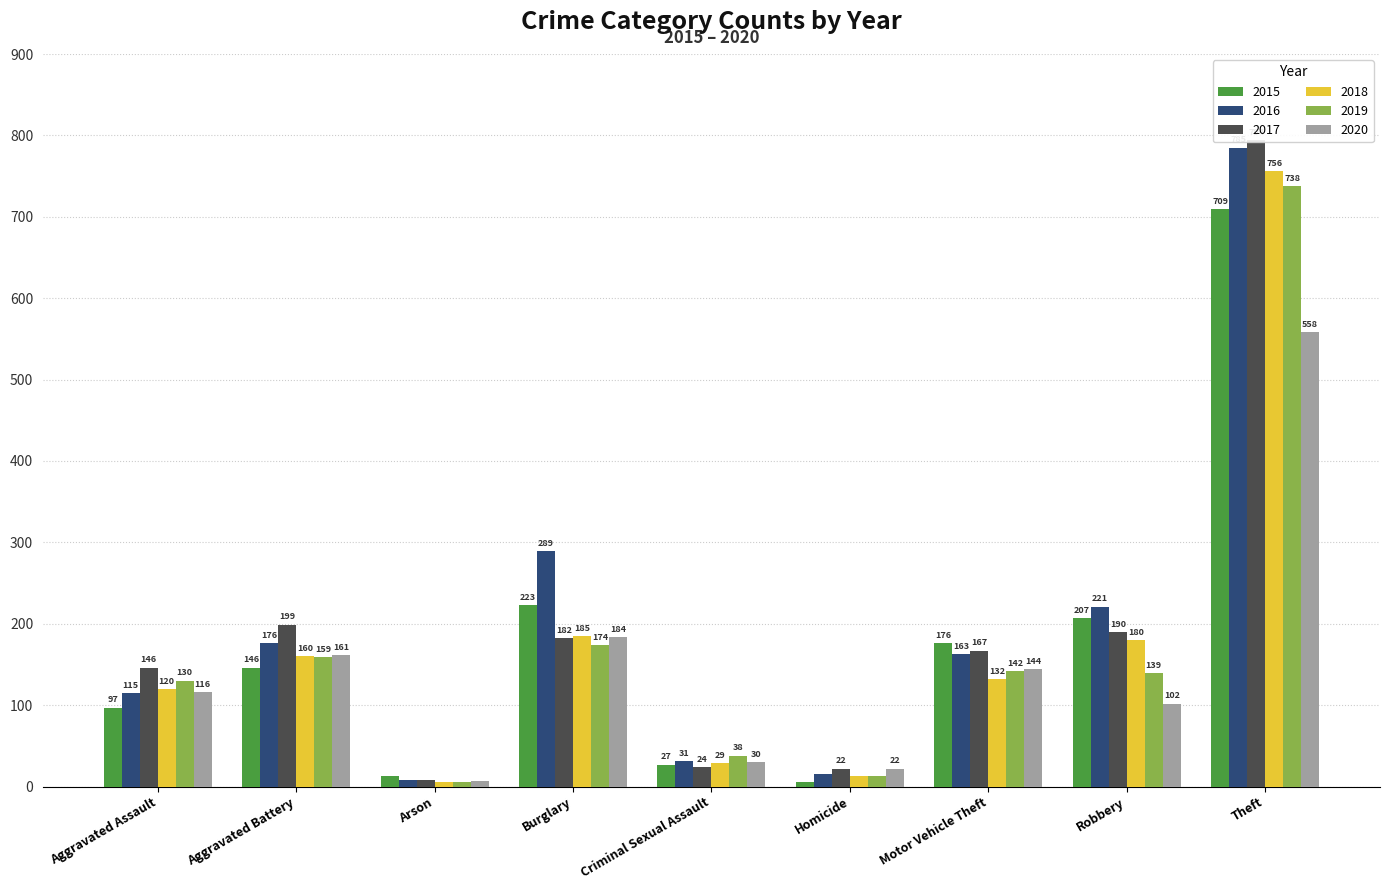

Reading left to right, transcribe all the data shown in this chart.

2015: Aggravated Assault=97	Aggravated Battery=146	Arson=13	Burglary=223	Criminal Sexual Assault=27	Homicide=5	Motor Vehicle Theft=176	Robbery=207	Theft=709
2016: Aggravated Assault=115	Aggravated Battery=176	Arson=8	Burglary=289	Criminal Sexual Assault=31	Homicide=15	Motor Vehicle Theft=163	Robbery=221	Theft=785
2017: Aggravated Assault=146	Aggravated Battery=199	Arson=8	Burglary=182	Criminal Sexual Assault=24	Homicide=22	Motor Vehicle Theft=167	Robbery=190	Theft=794
2018: Aggravated Assault=120	Aggravated Battery=160	Arson=5	Burglary=185	Criminal Sexual Assault=29	Homicide=13	Motor Vehicle Theft=132	Robbery=180	Theft=756
2019: Aggravated Assault=130	Aggravated Battery=159	Arson=6	Burglary=174	Criminal Sexual Assault=38	Homicide=13	Motor Vehicle Theft=142	Robbery=139	Theft=738
2020: Aggravated Assault=116	Aggravated Battery=161	Arson=7	Burglary=184	Criminal Sexual Assault=30	Homicide=22	Motor Vehicle Theft=144	Robbery=102	Theft=558